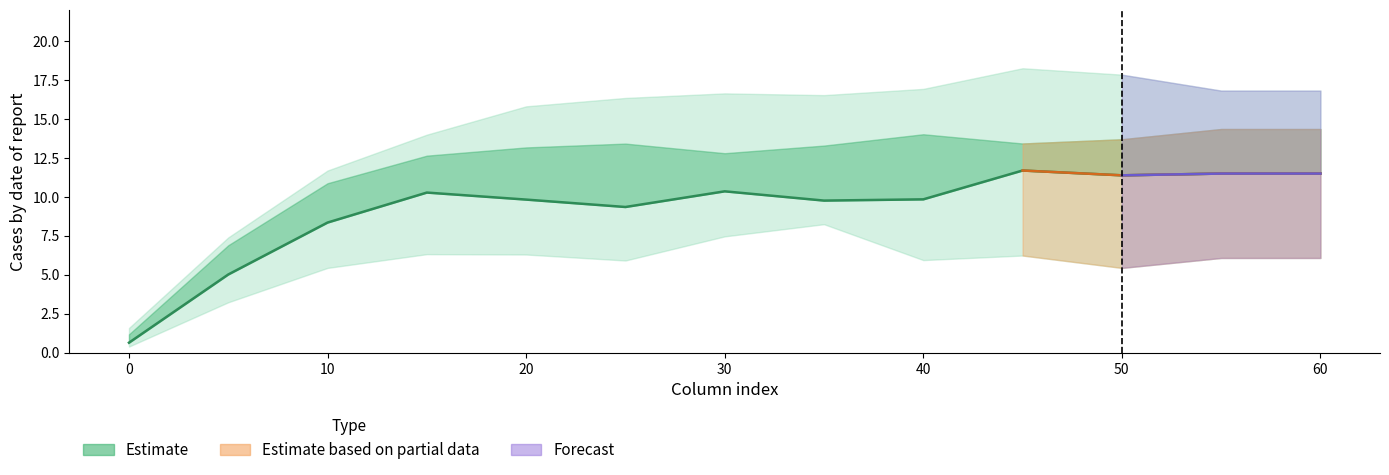

The chart shows a value of 11.5 at 60. True or false?

True